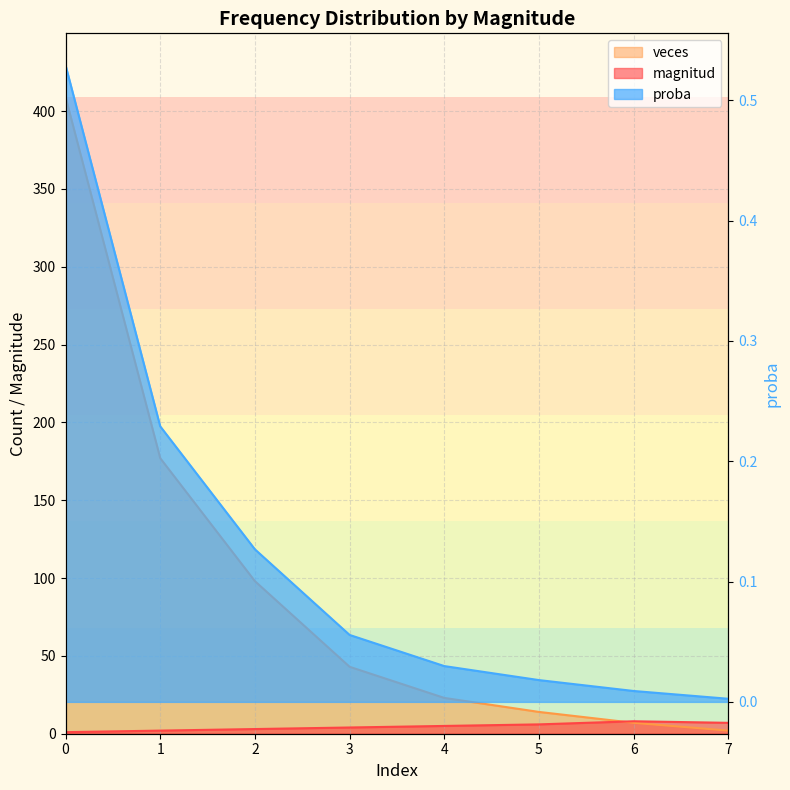

What are all the series names shown in the legend?

magnitud, veces, proba